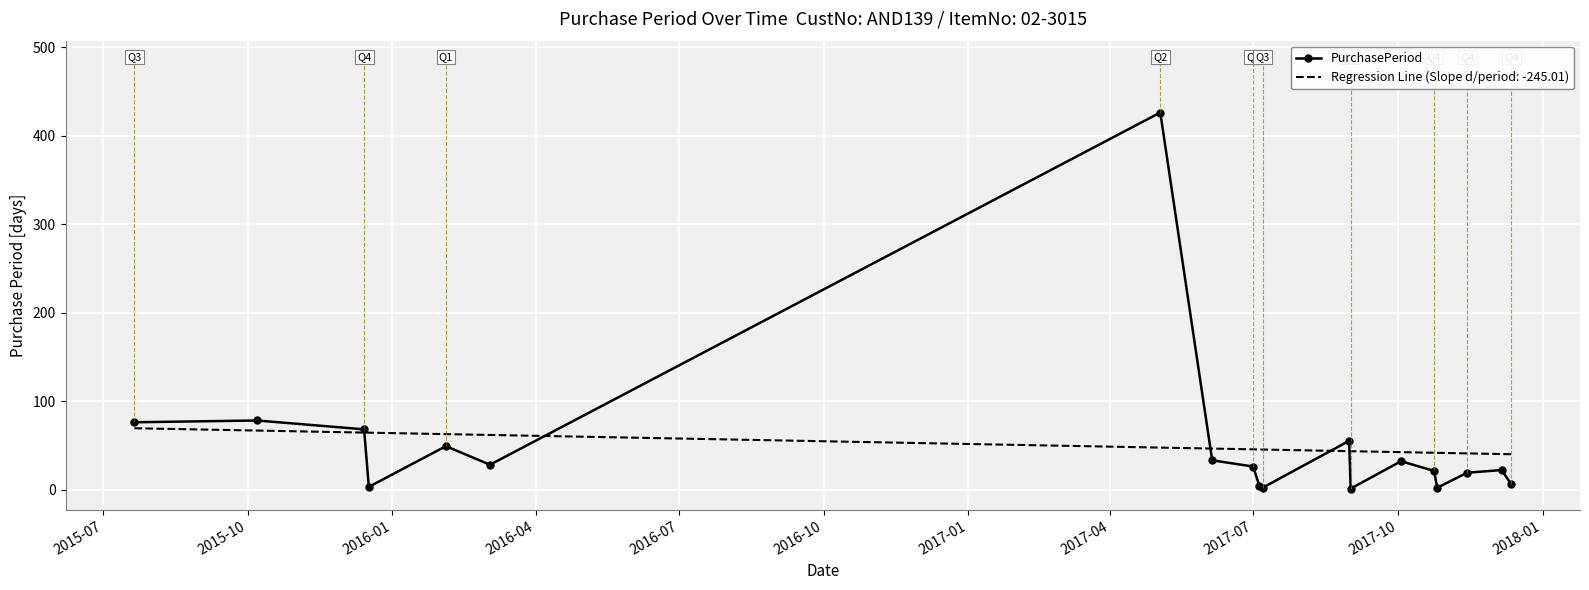

What is the maximum value shown in the chart?

426.0